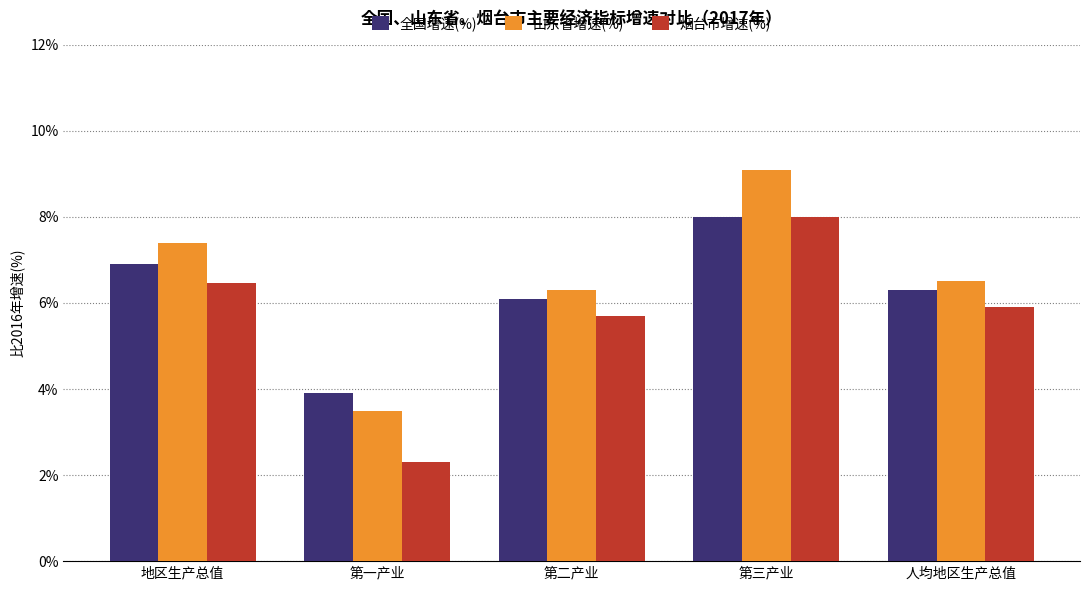

What is the difference between the 烟台市增速(%) values at 第一产业 and 地区生产总值?

4.2